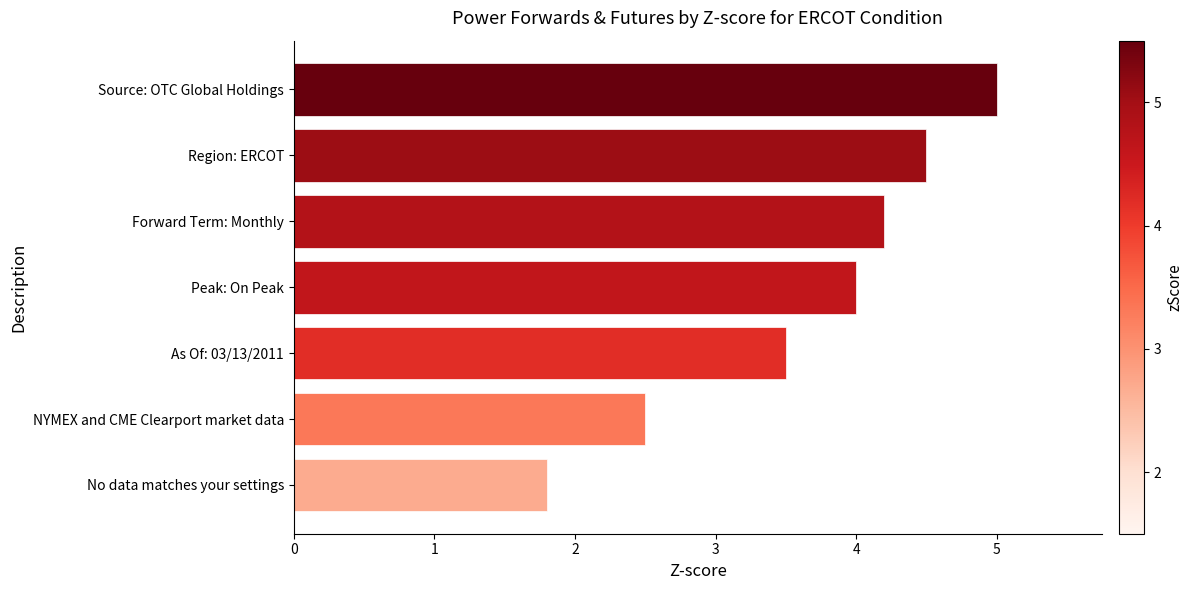

True or false: the data shows 4.5 at Region: ERCOT.

True